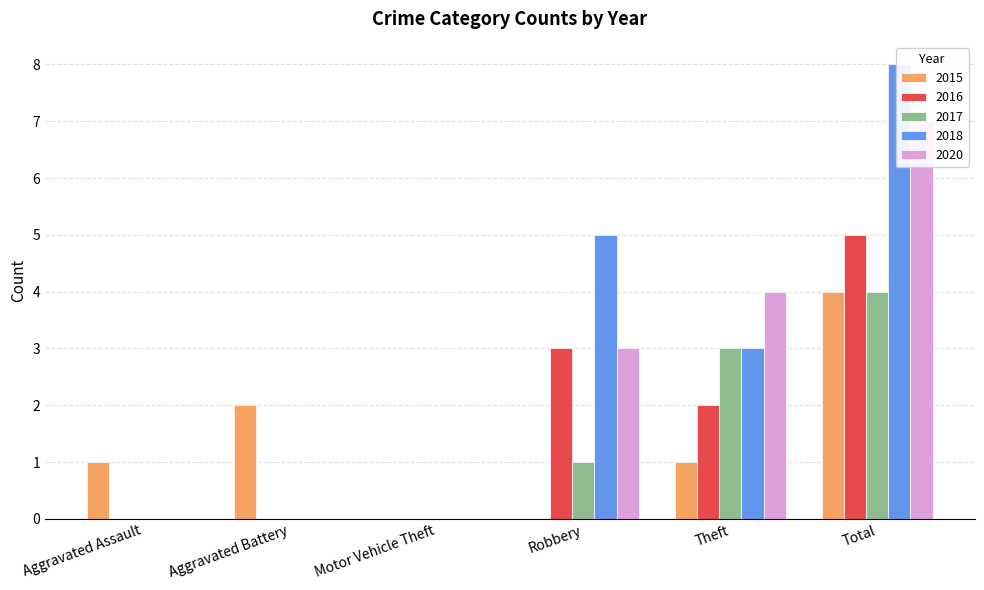

How many groups of bars are there?

6